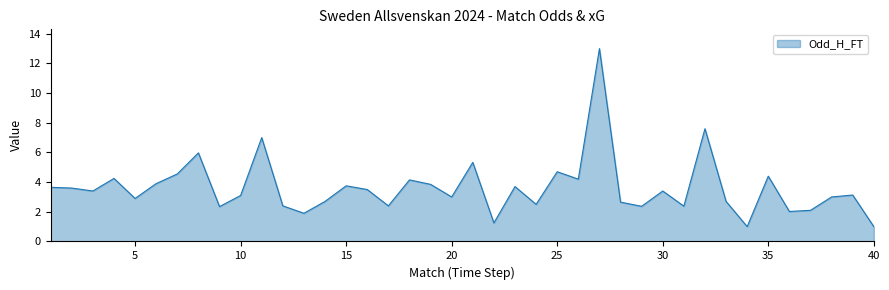

What is the smallest value displayed?

1.0